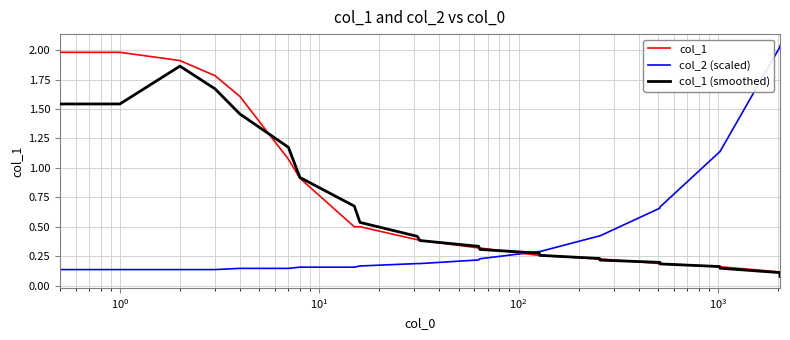

Count the number of categories in the chart.

23